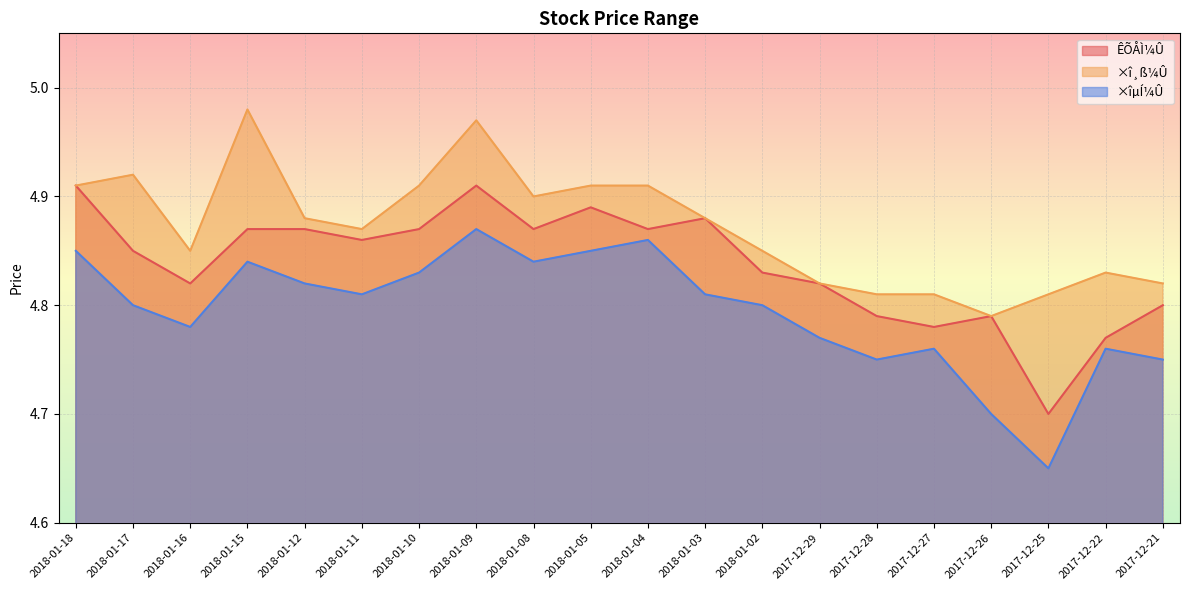

Which series has the widest spread of values?

×îµÍ¼Û